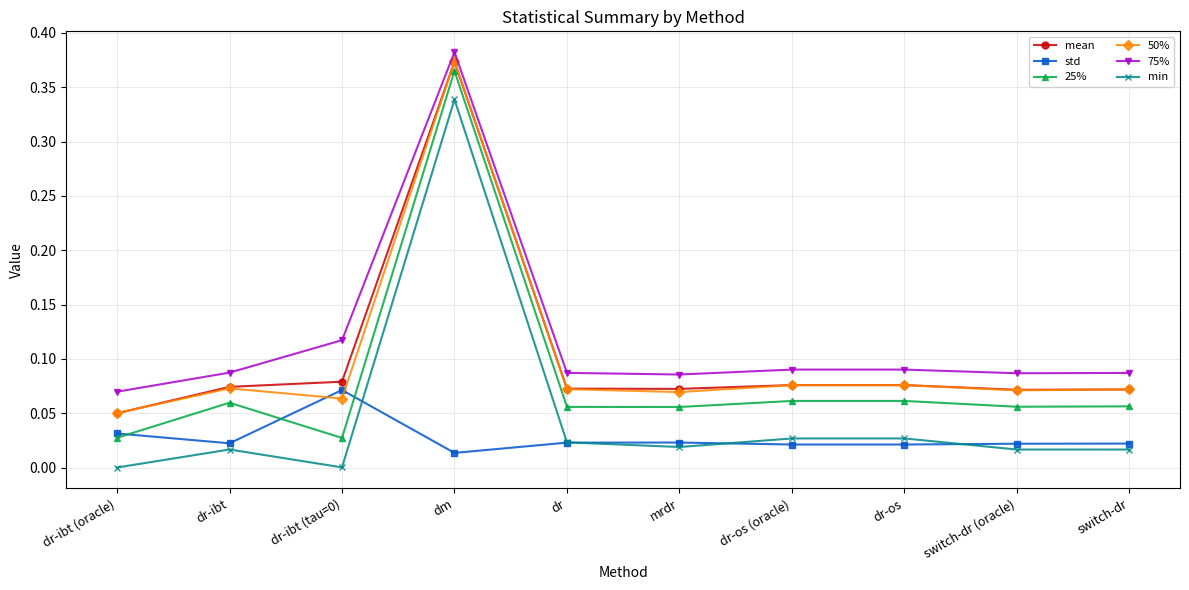

How many series are shown in this chart?

6